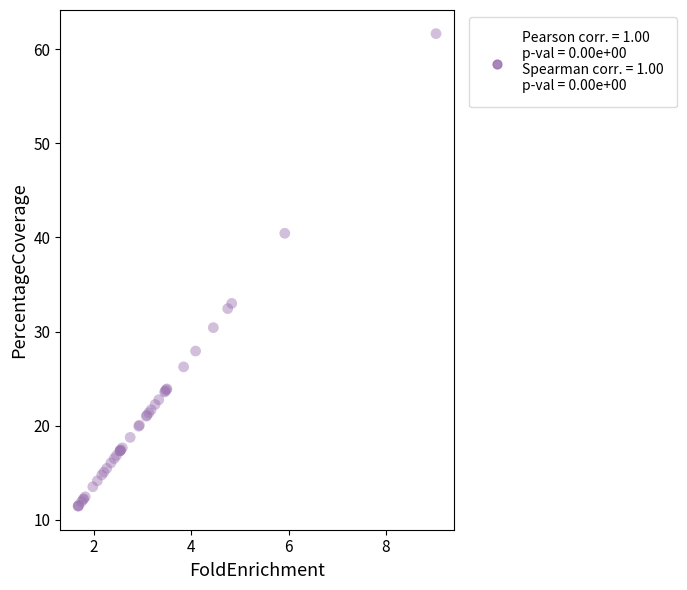

What Y value in the scatter plot is closest to 36?

33.0